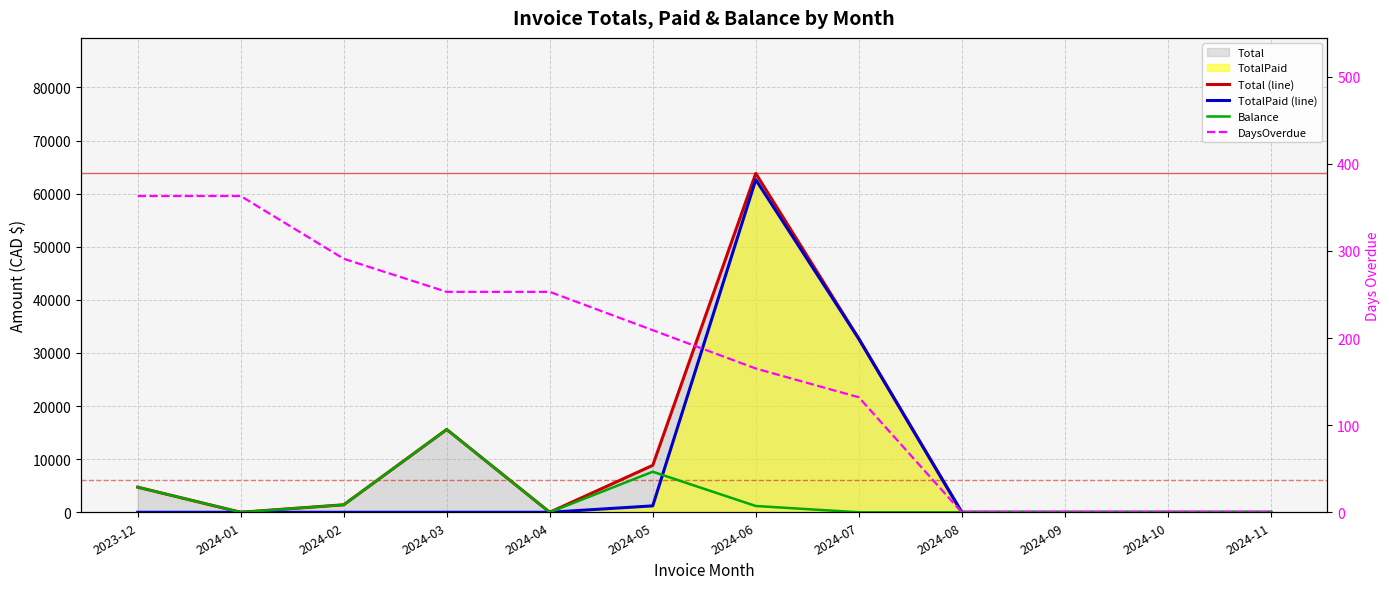

List the series in order of their peak value, lowest first.

DaysOverdue, Balance, TotalPaid (line), Total (line)